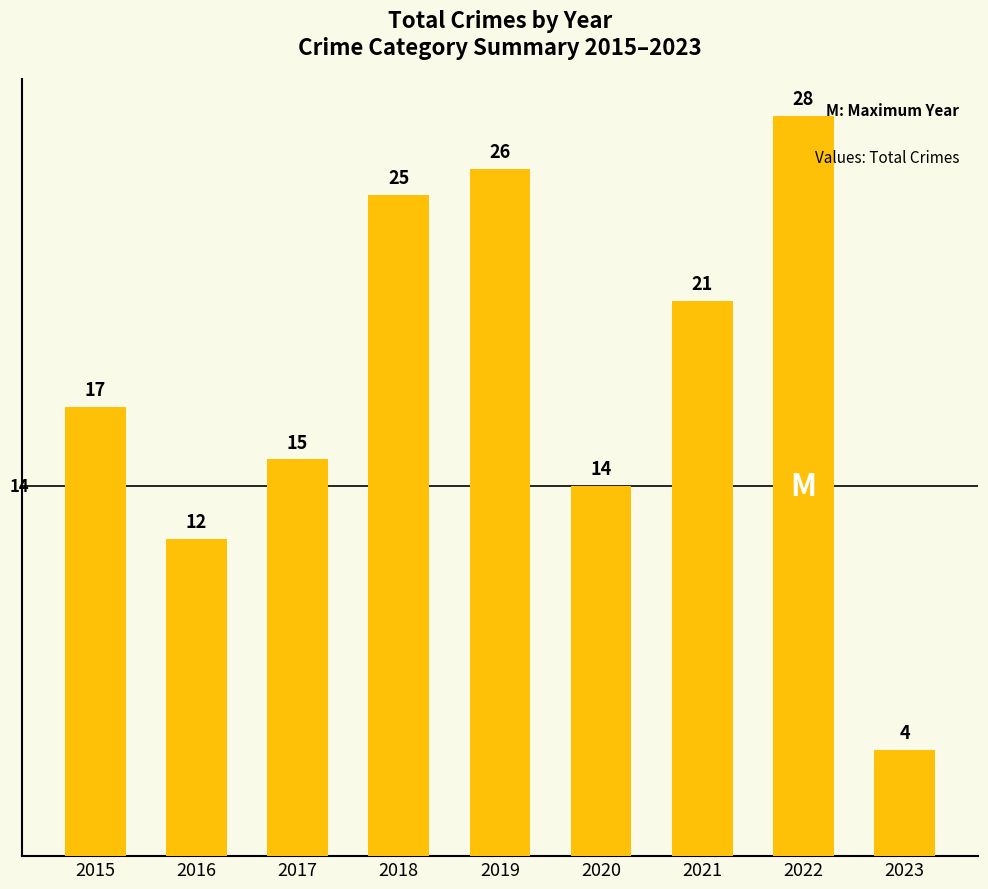

Does the chart contain stacked bars?

No